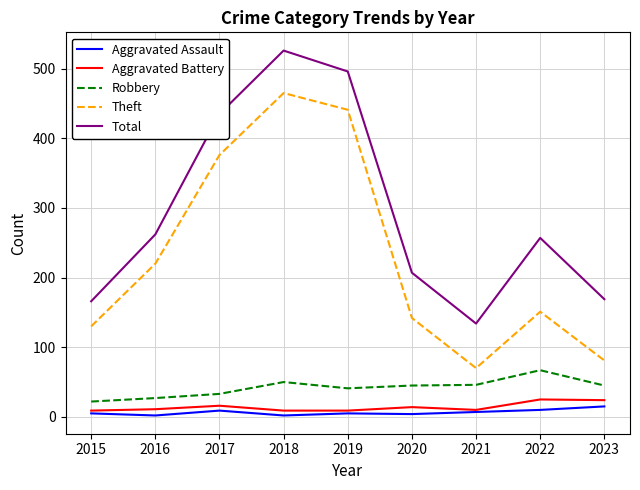

True or false: Aggravated Assault and Total cross at least once.

False